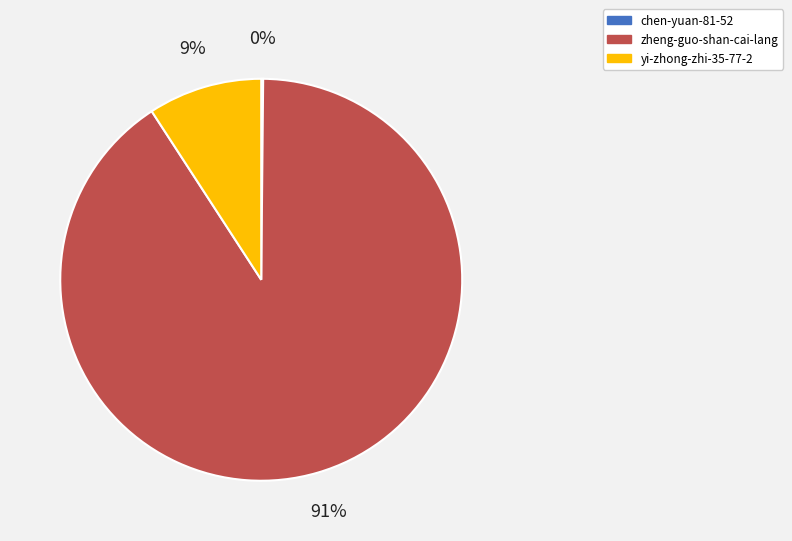

Is there any slice that represents more than half of the pie?

Yes